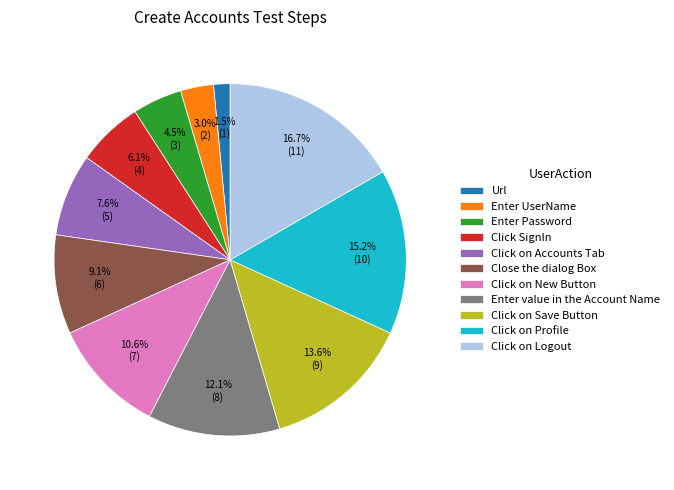

How many segments does this pie chart have?

11